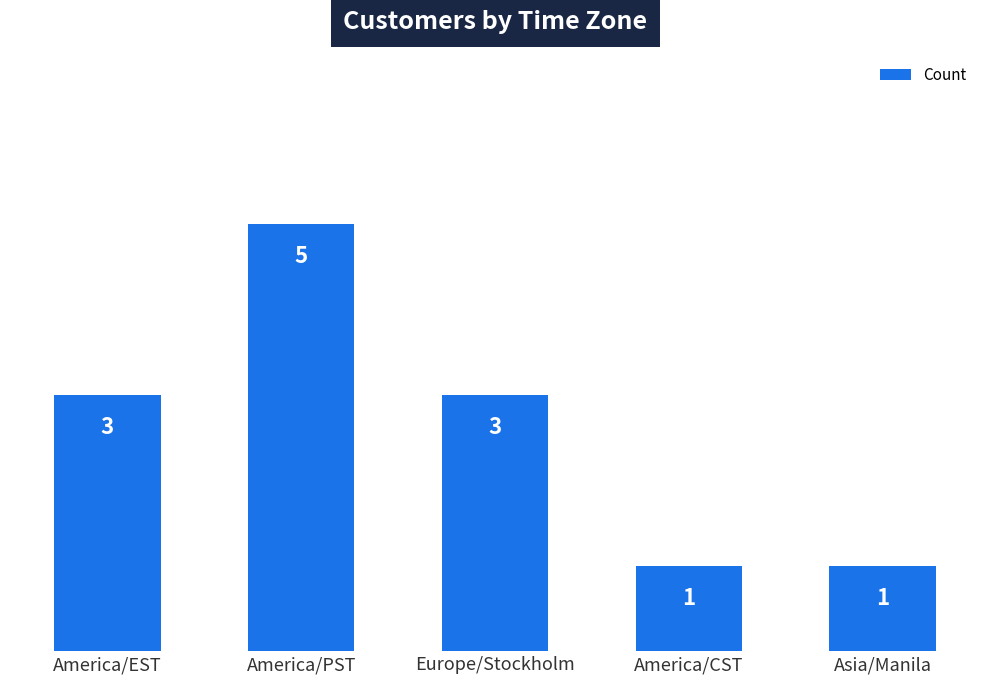

How many series are shown in this chart?

1